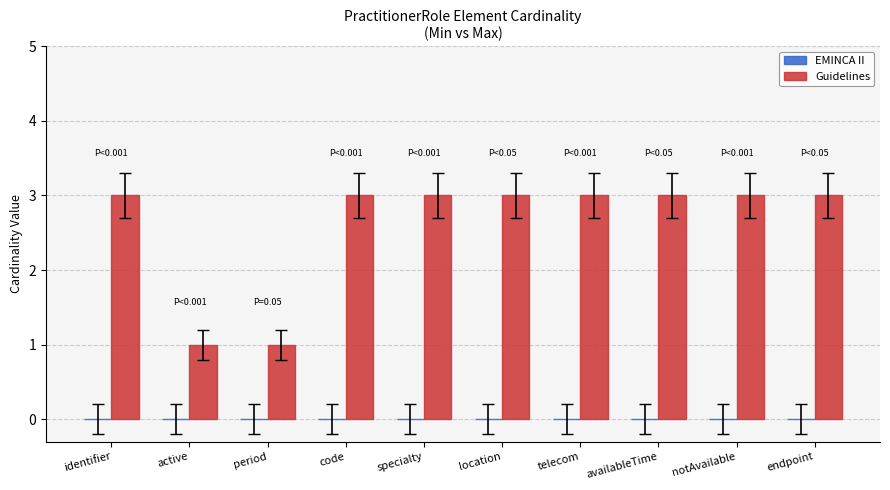

What is the greatest value displayed?

3